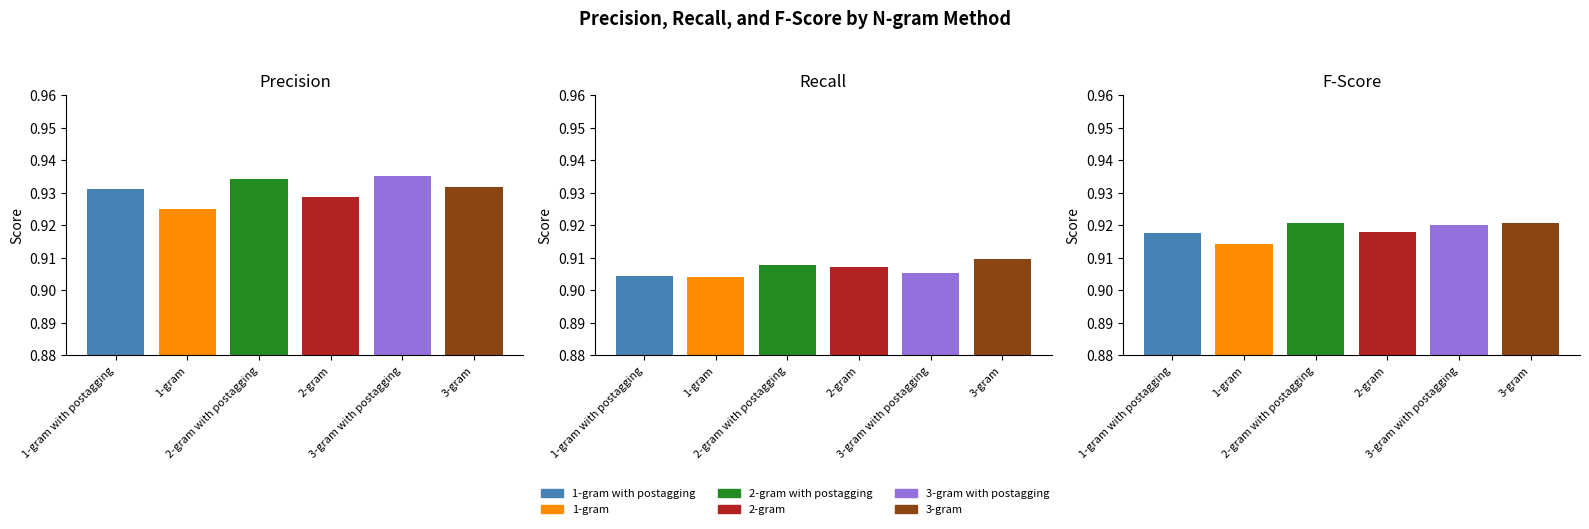

Reading left to right, what are all the values shown in this chart?

Precision: 0.9	0.9	0.9	0.9	0.9	0.9
Recall: 0.9	0.9	0.9	0.9	0.9	0.9
F: 0.9	0.9	0.9	0.9	0.9	0.9